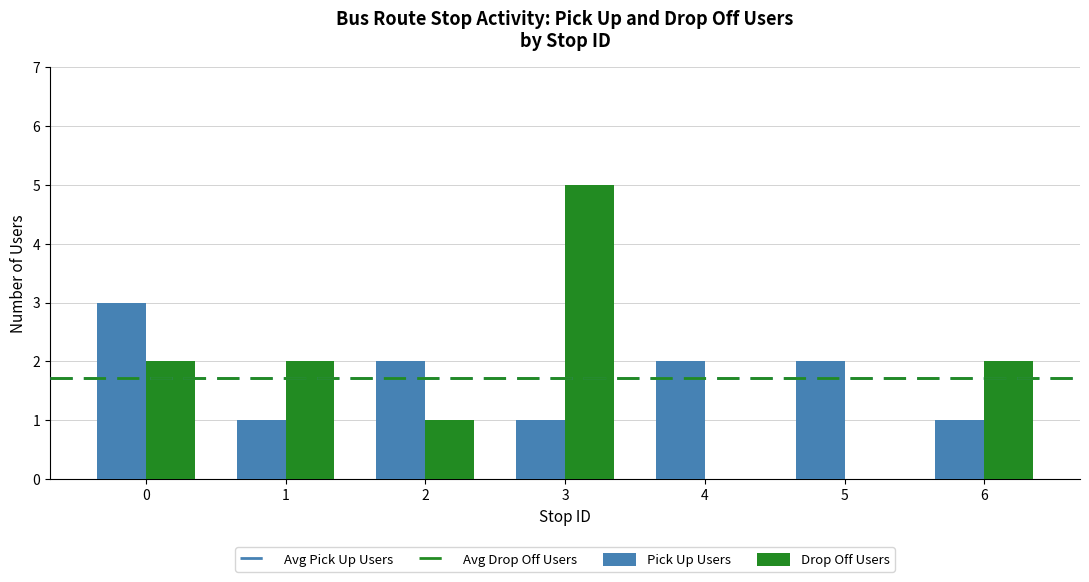

Reading left to right, transcribe all the data shown in this chart.

Pick Up Users: 0=3	1=1	2=2	3=1	4=2	5=2	6=1
Drop Off Users: 0=2	1=2	2=1	3=5	4=0	5=0	6=2